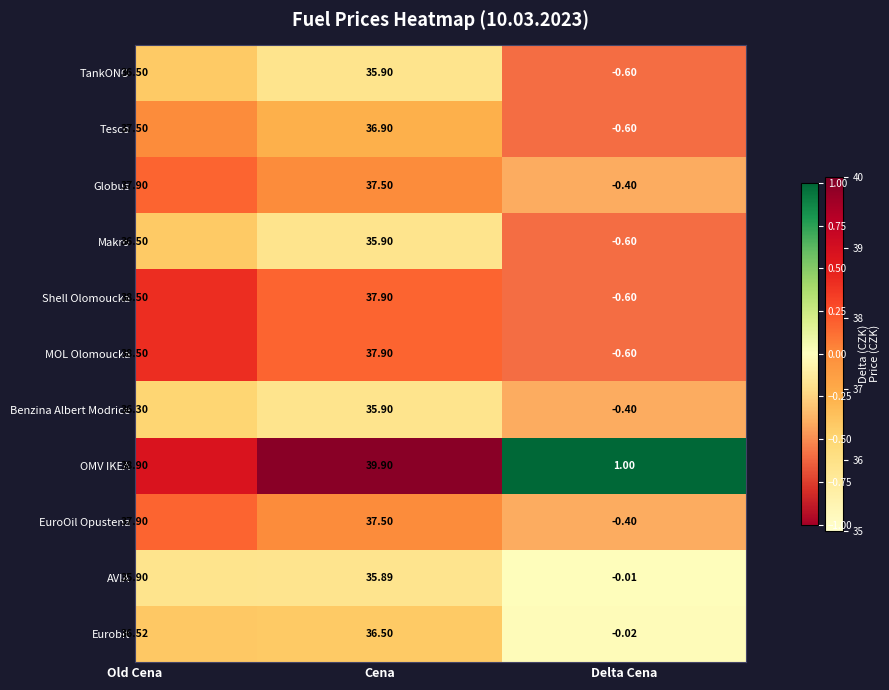

What is the smallest value displayed?

35.9